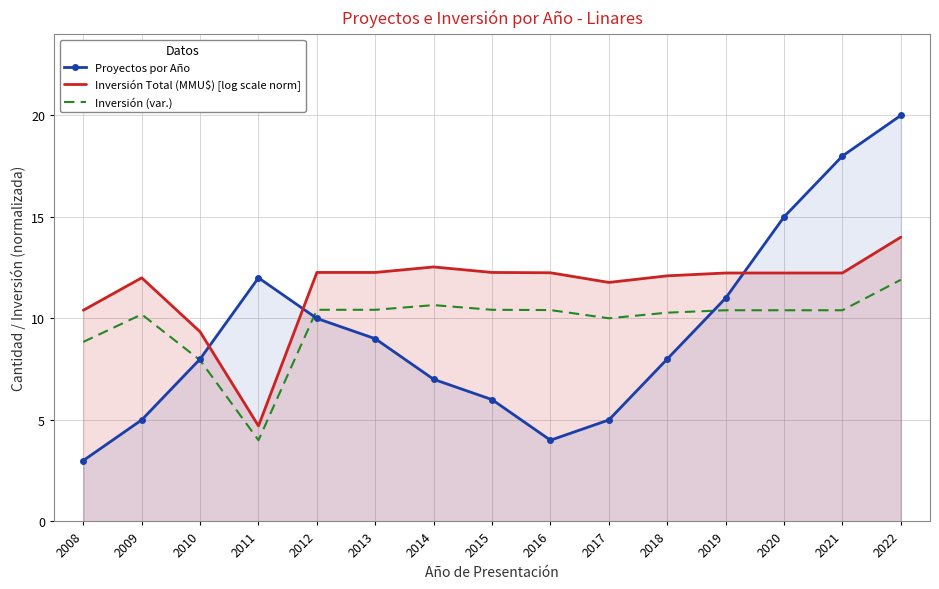

Reading left to right, list all the values displayed in this chart.

Proyectos por Año: 3.0	5.0	8.0	12.0	10.0	9.0	7.0	6.0	4.0	5.0	8.0	11.0	15.0	18.0	20.0
Inversión Total (MMU$) [log scale norm]: 10.4	12.0	9.3	4.7	12.3	12.3	12.5	12.3	12.2	11.8	12.1	12.2	12.2	12.2	14.0
Inversión (var.): 8.8	10.2	7.9	4.0	10.4	10.4	10.7	10.4	10.4	10.0	10.3	10.4	10.4	10.4	11.9